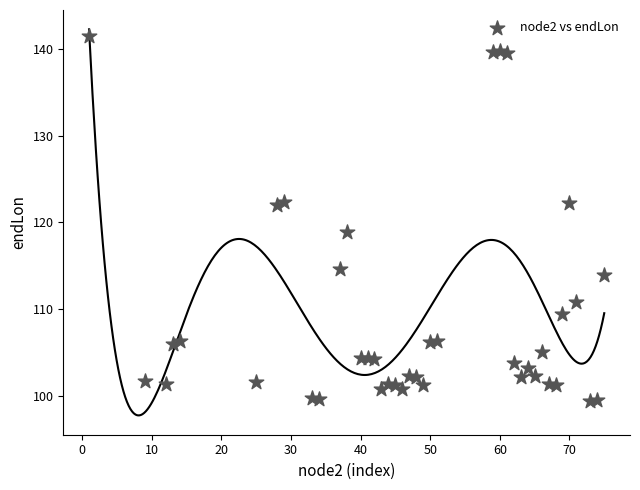

What is the range of Y values (max minus min)?

42.1